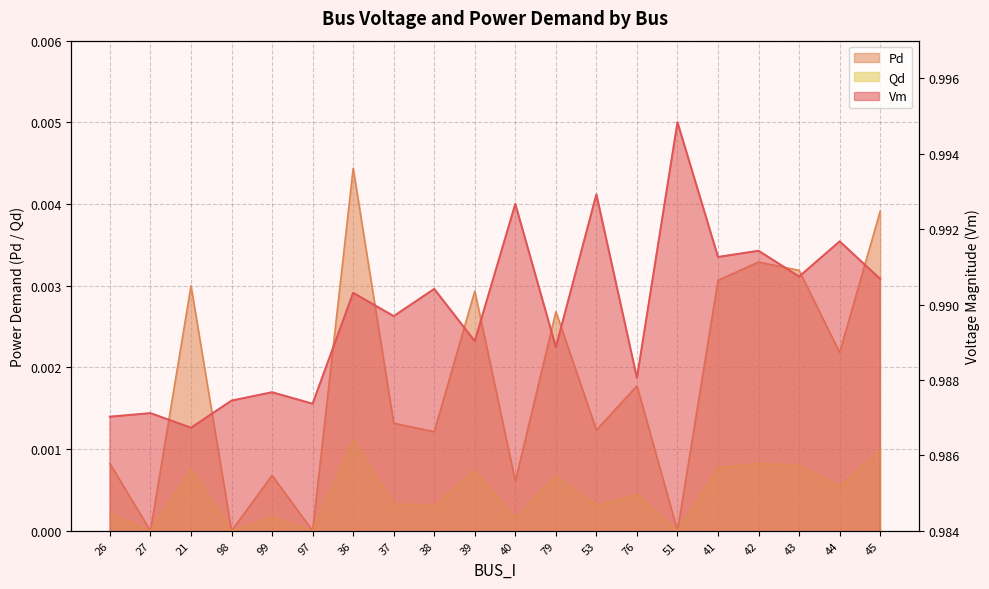

At which category does the chart reach its minimum across all series?

27